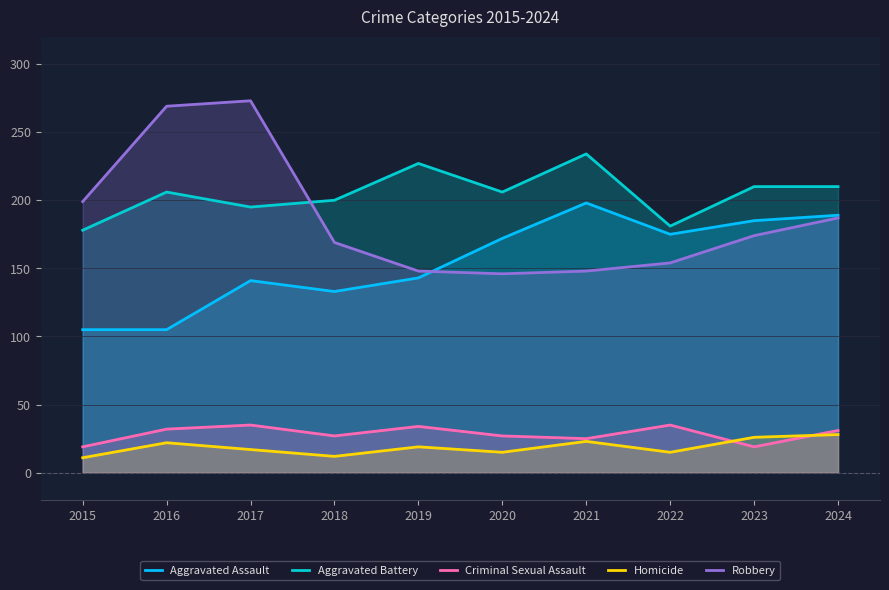

Which series has the largest range (max minus min)?

Robbery